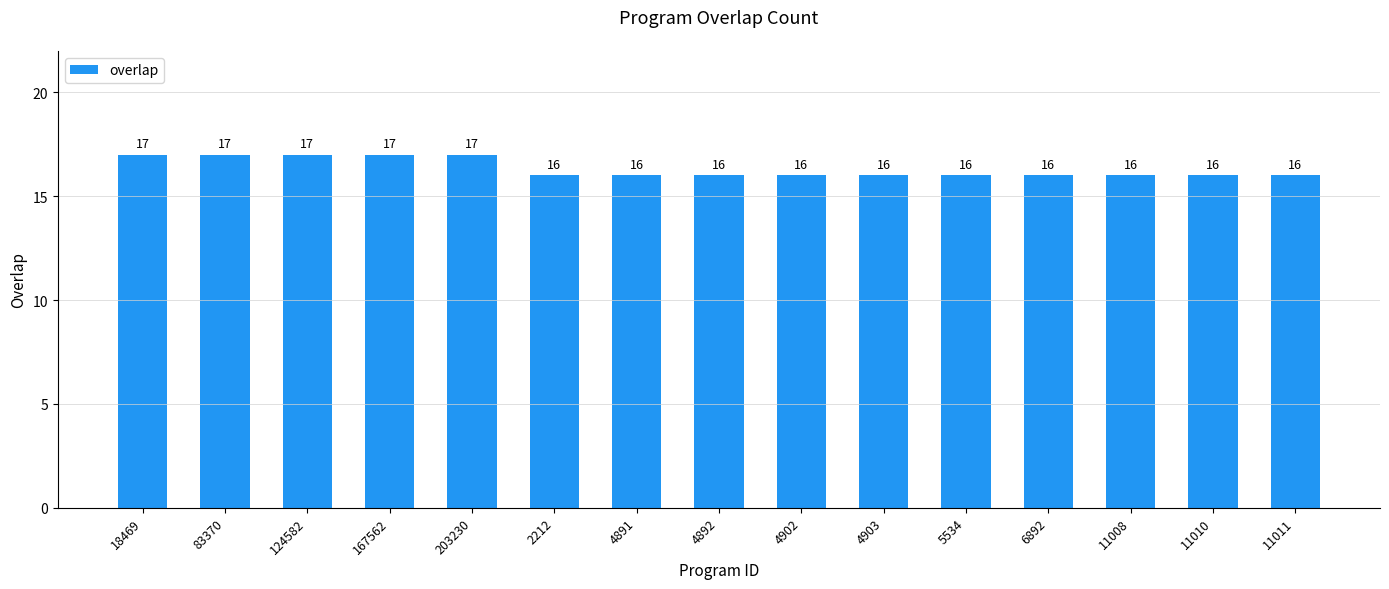

What is the approximate value at 83370?

17